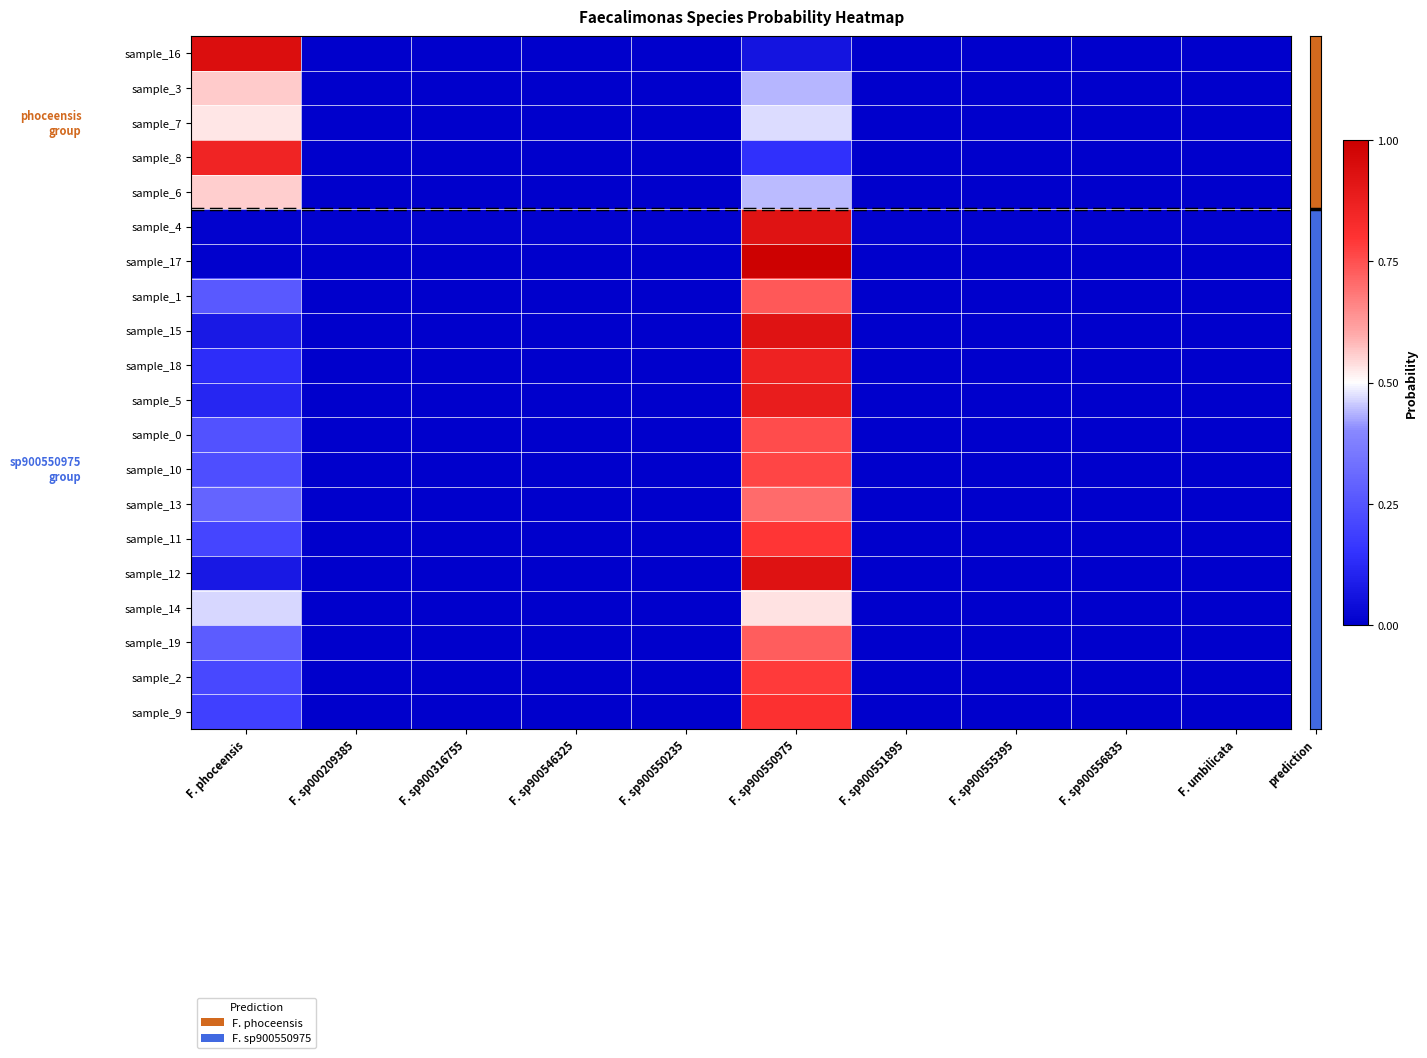

At which category is the sum across all series the highest?

F. sp900550975